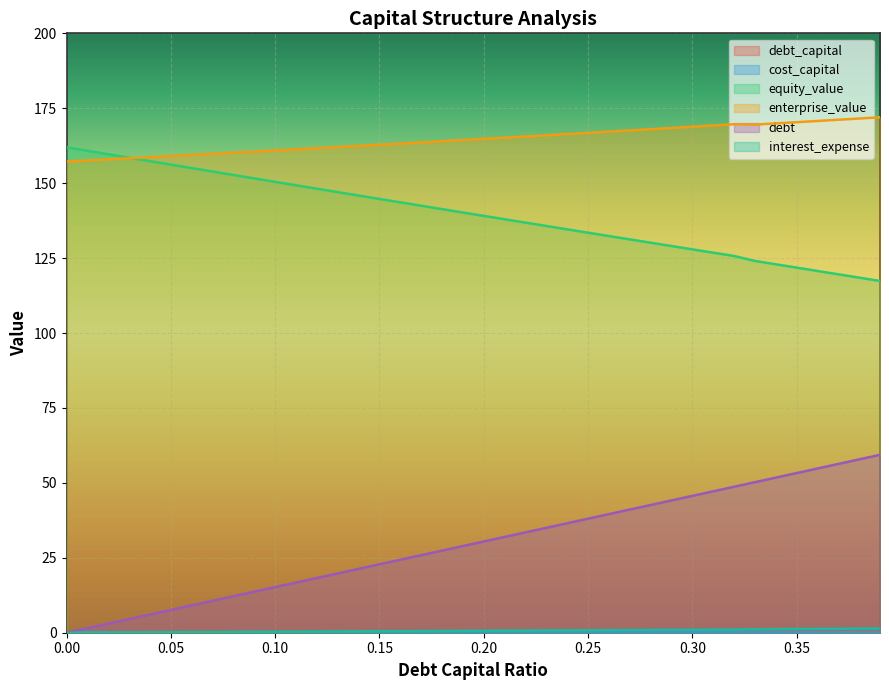

True or false: debt_capital and debt cross at least once.

False